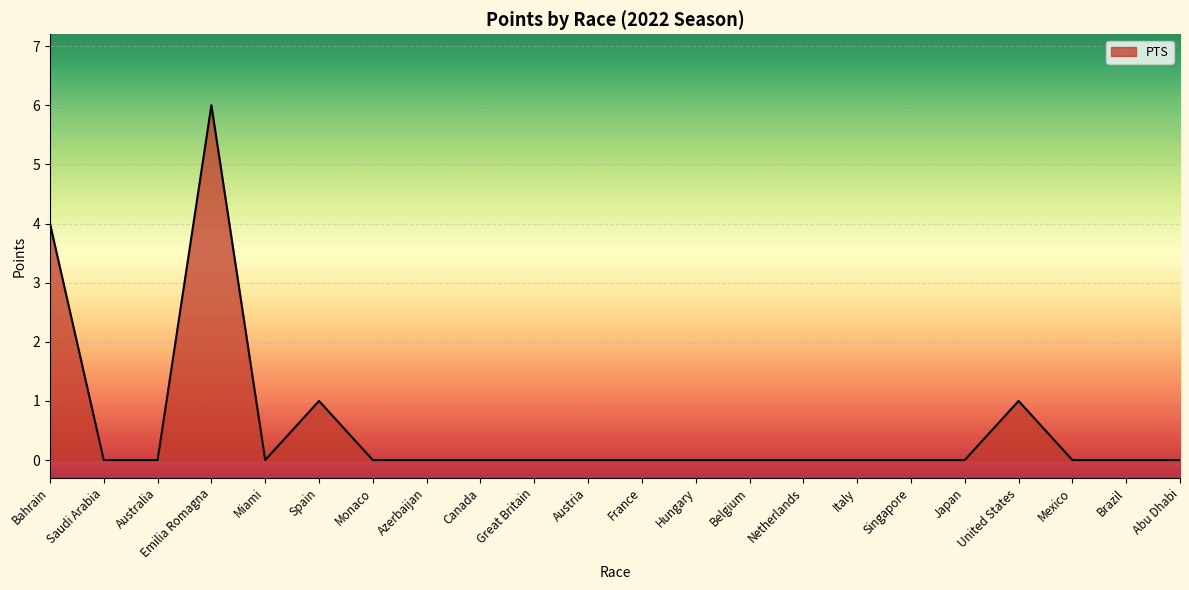

What position from the right is Japan?

5